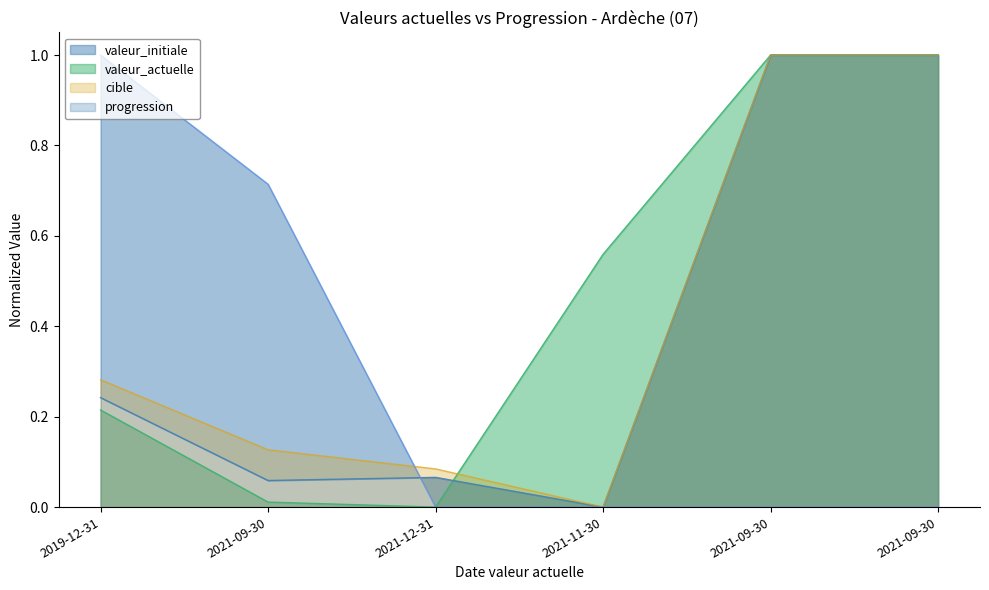

Which series has the widest spread of values?

valeur_actuelle